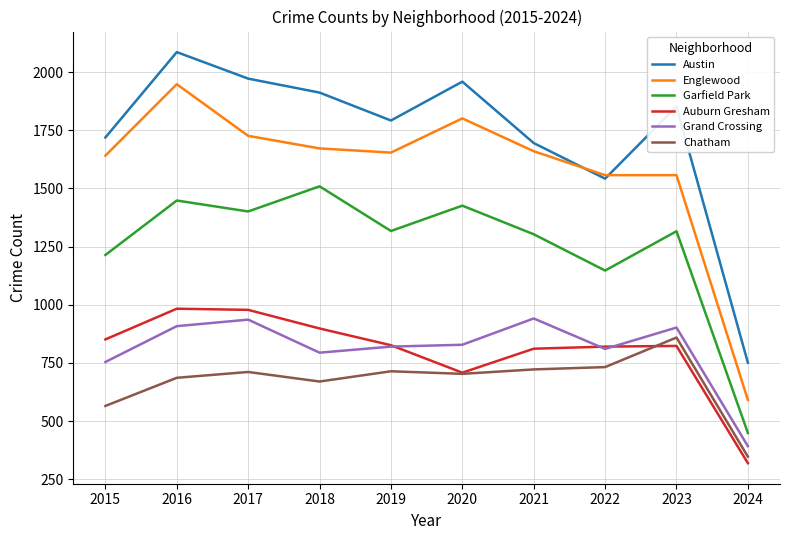

Which series has the widest spread of values?

Englewood